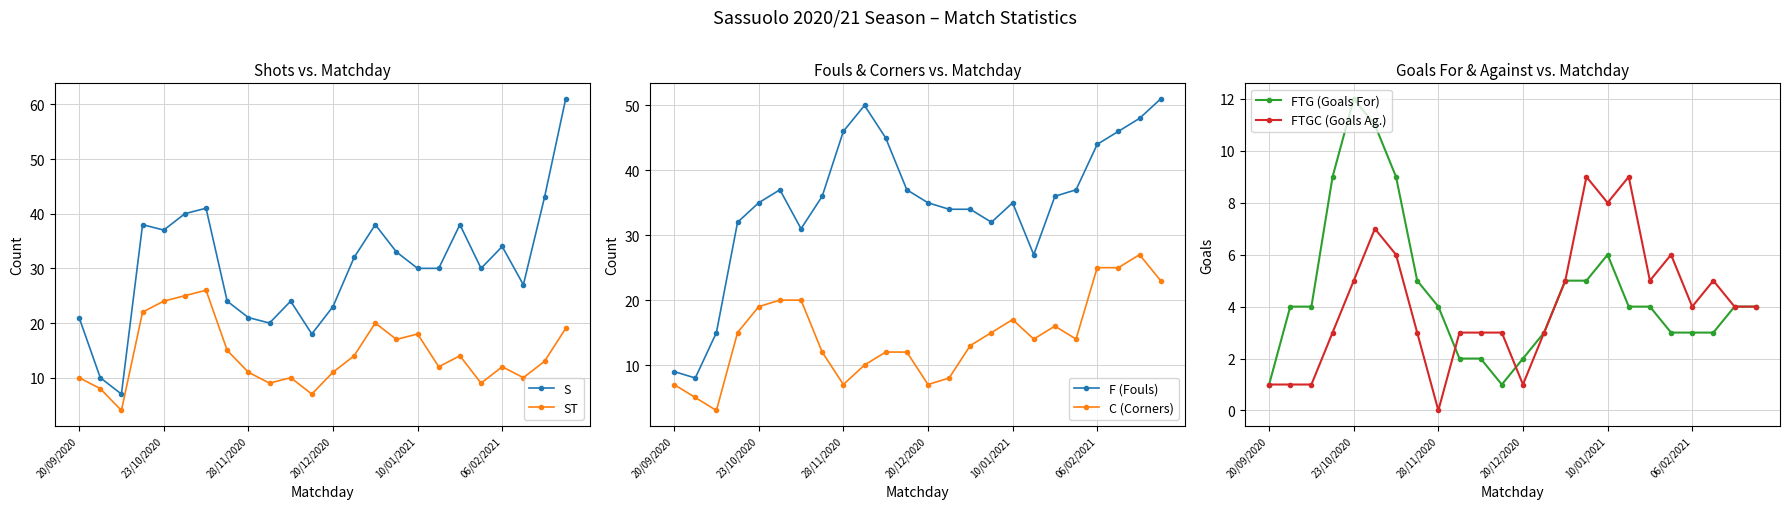

True or false: F (Fouls) and C (Corners) cross at least once.

False